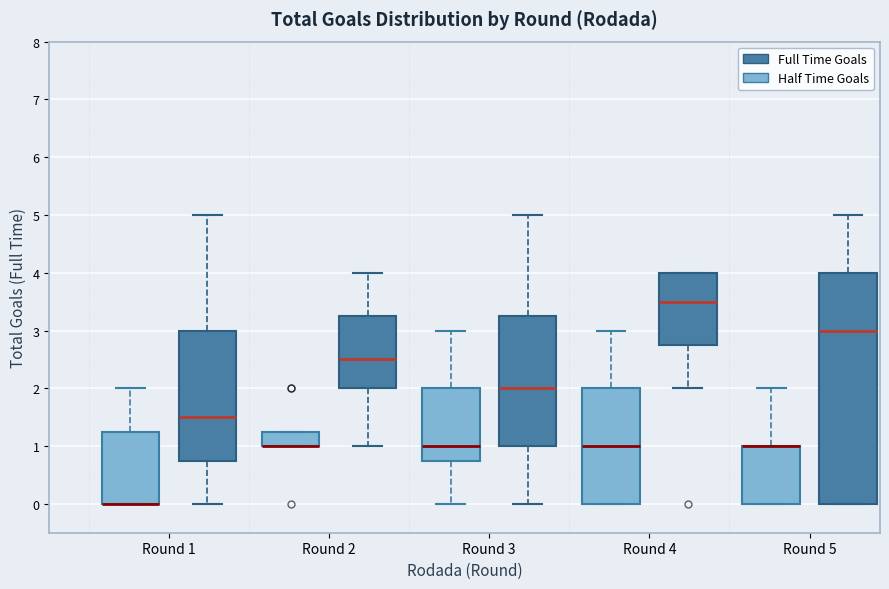

Where does the upper whisker of the box for Round 5 (Full Time Goals) end on the y-axis? The values are not printed on the chart, so give them approximately, as read against the axis.

5.0